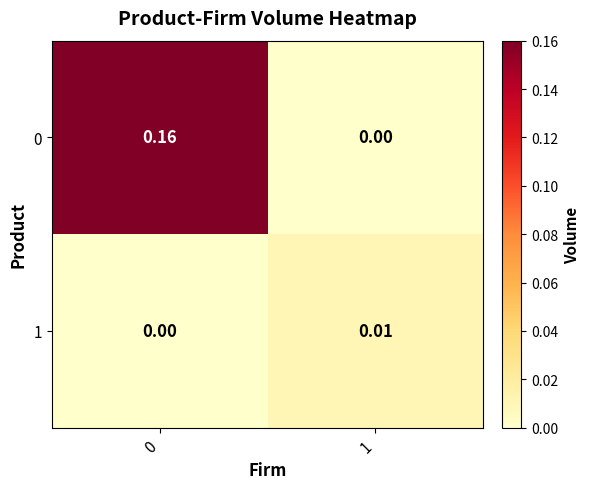

Is the value of 1 at 1 greater than the value of 0 at 0?

No